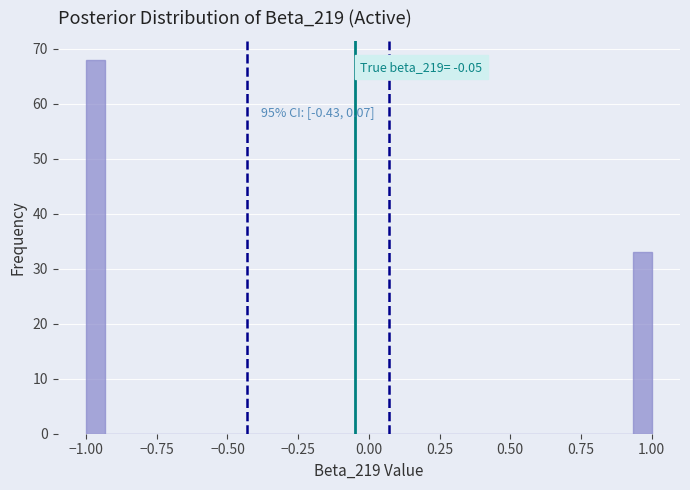

Around what value on the x-axis is the tallest bar? Give the approximate position of its centre, as read against the axis.

-0.95